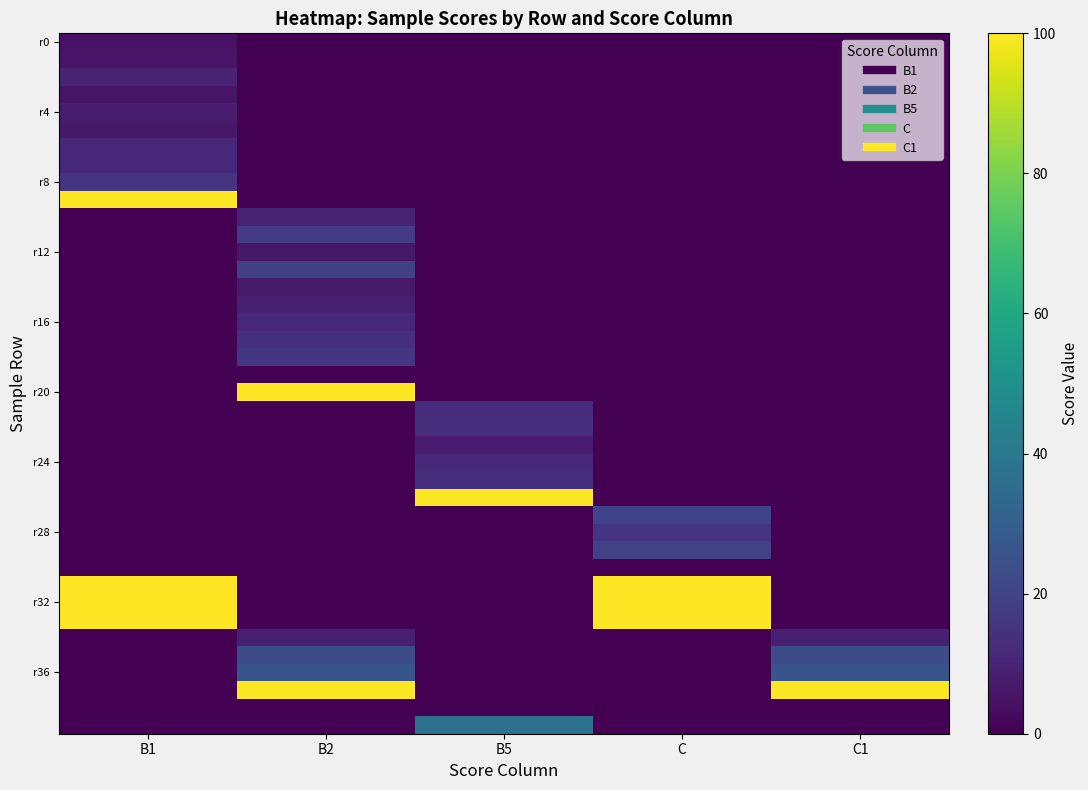

At how many categories does at least one series exceed 24?

5